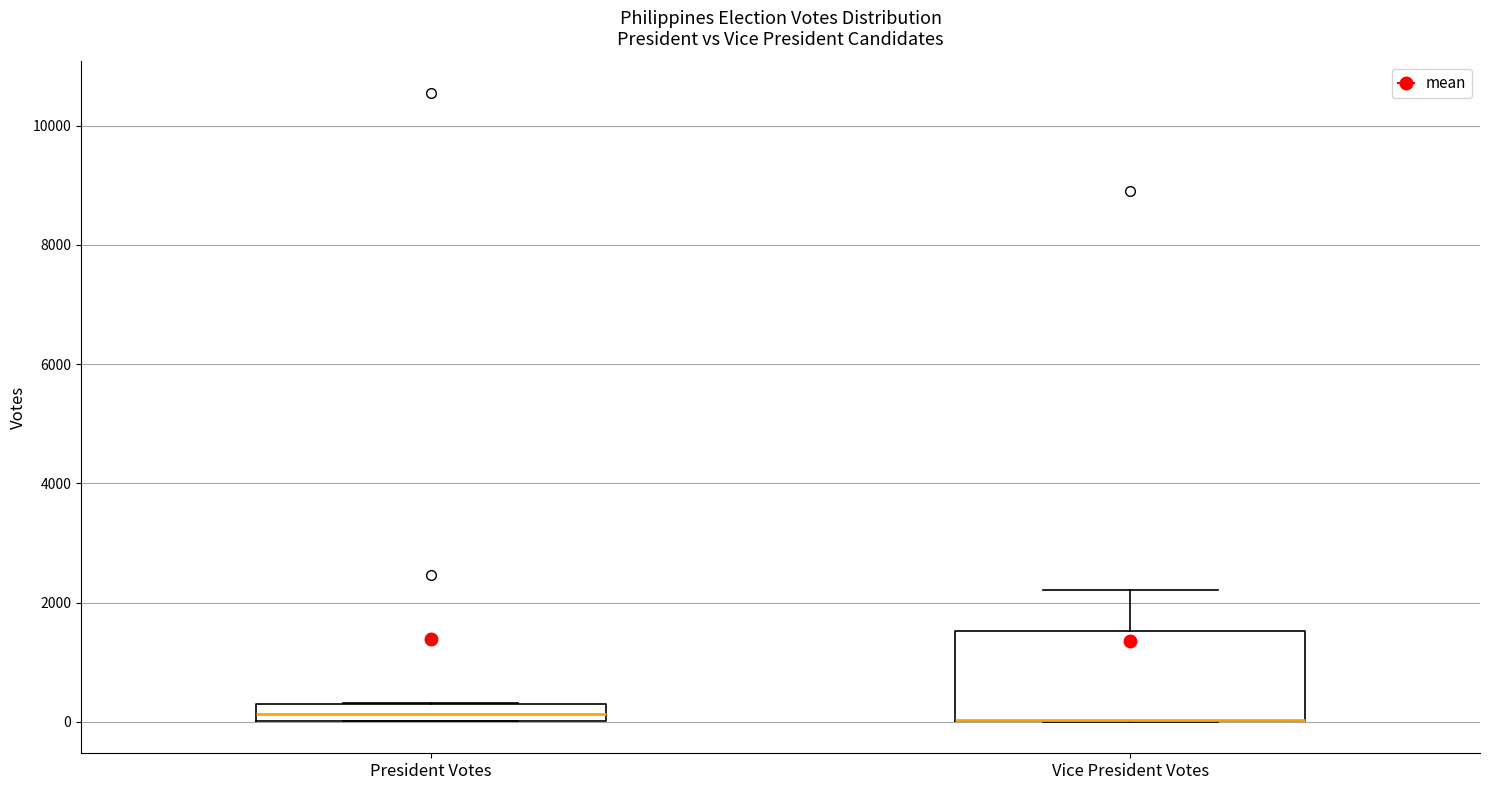

Which box is the tallest, from its lower edge to its upper edge?

Vice President Votes